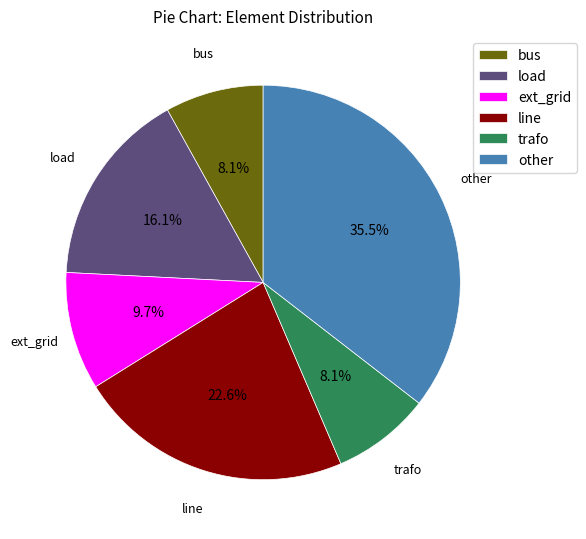

Which slice is the largest?

other